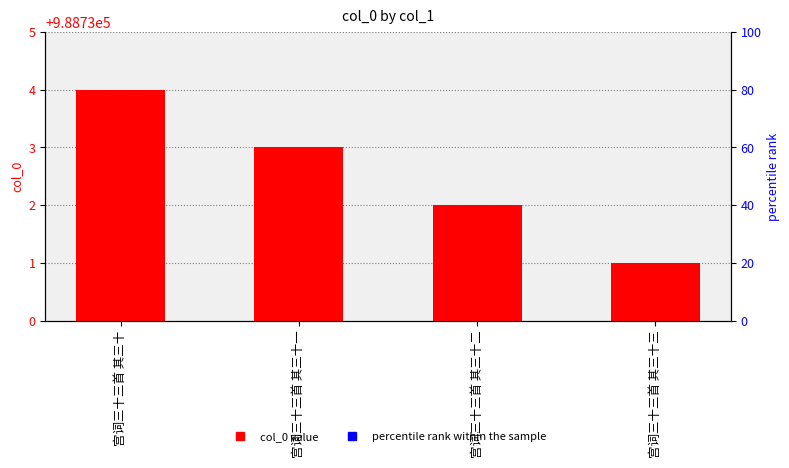

List the labels in order of value, largest first.

宫词三十三首 其三十, 宫词三十三首 其三十一, 宫词三十三首 其三十二, 宫词三十三首 其三十三